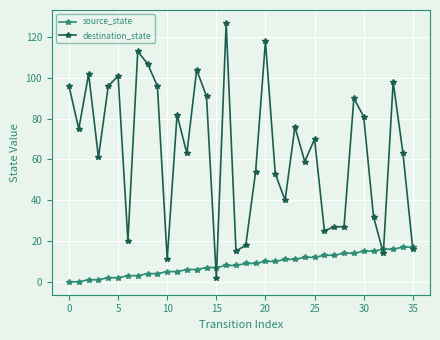

What is the value of the source_state point at the 22nd from the left?

10